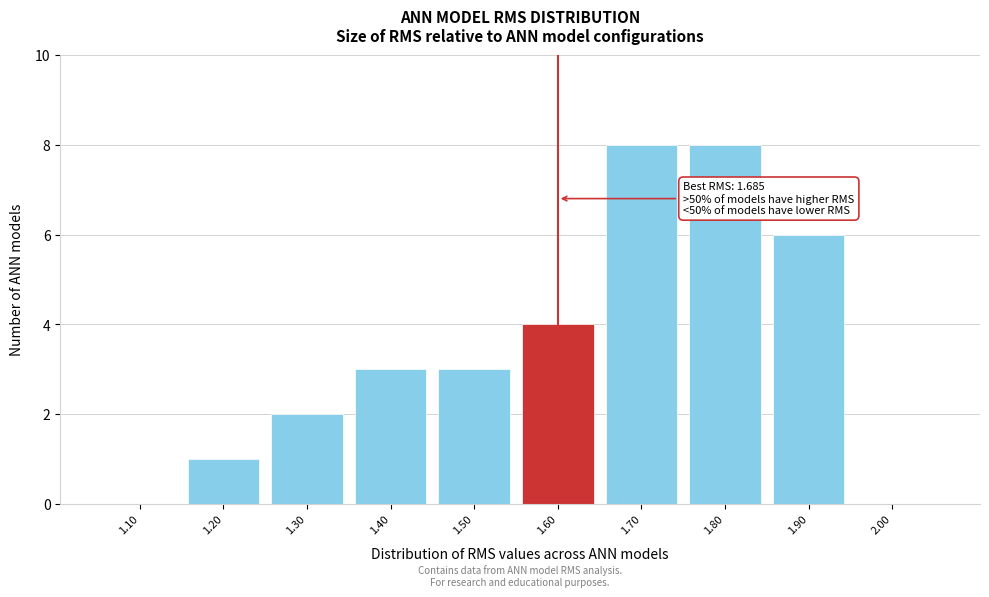

Reading right to left, list all the values displayed in this chart.

2.00=0	1.90=6	1.80=8	1.70=8	1.60=4	1.50=3	1.40=3	1.30=2	1.20=1	1.10=0